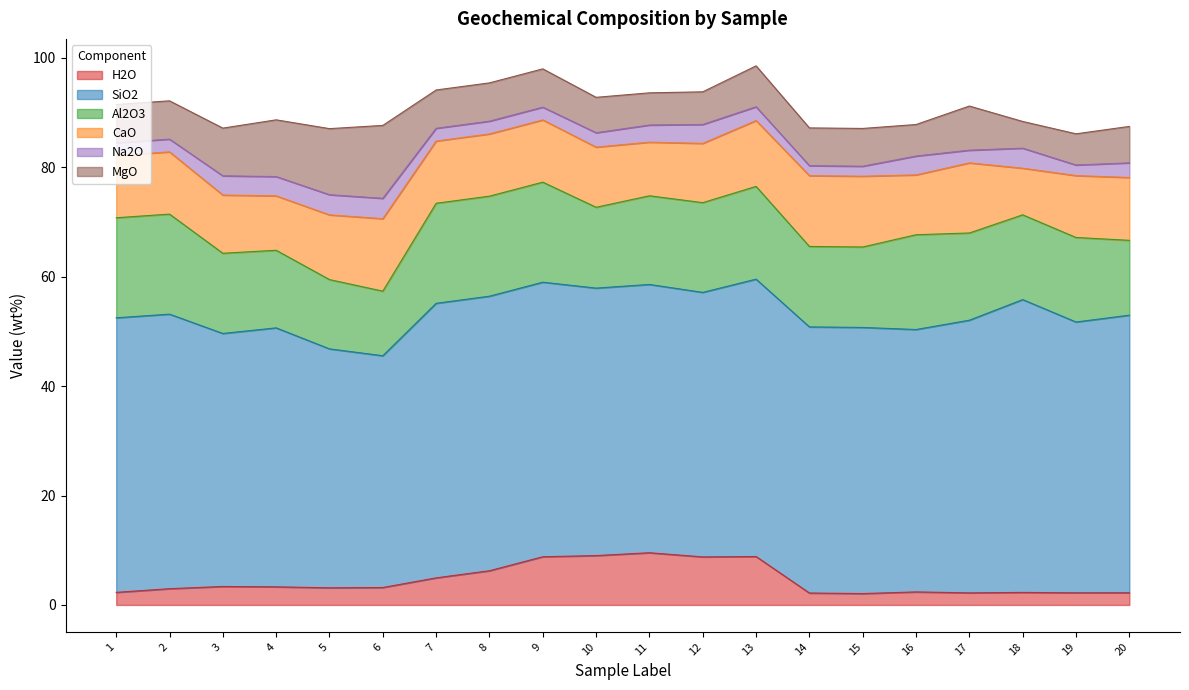

Which category has the highest value in the Na2O series?

6